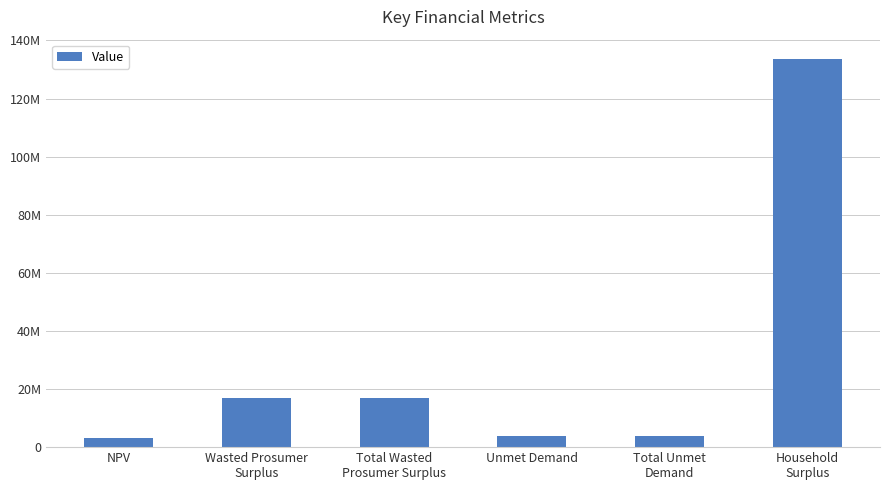

What is the average value?

29579832.5